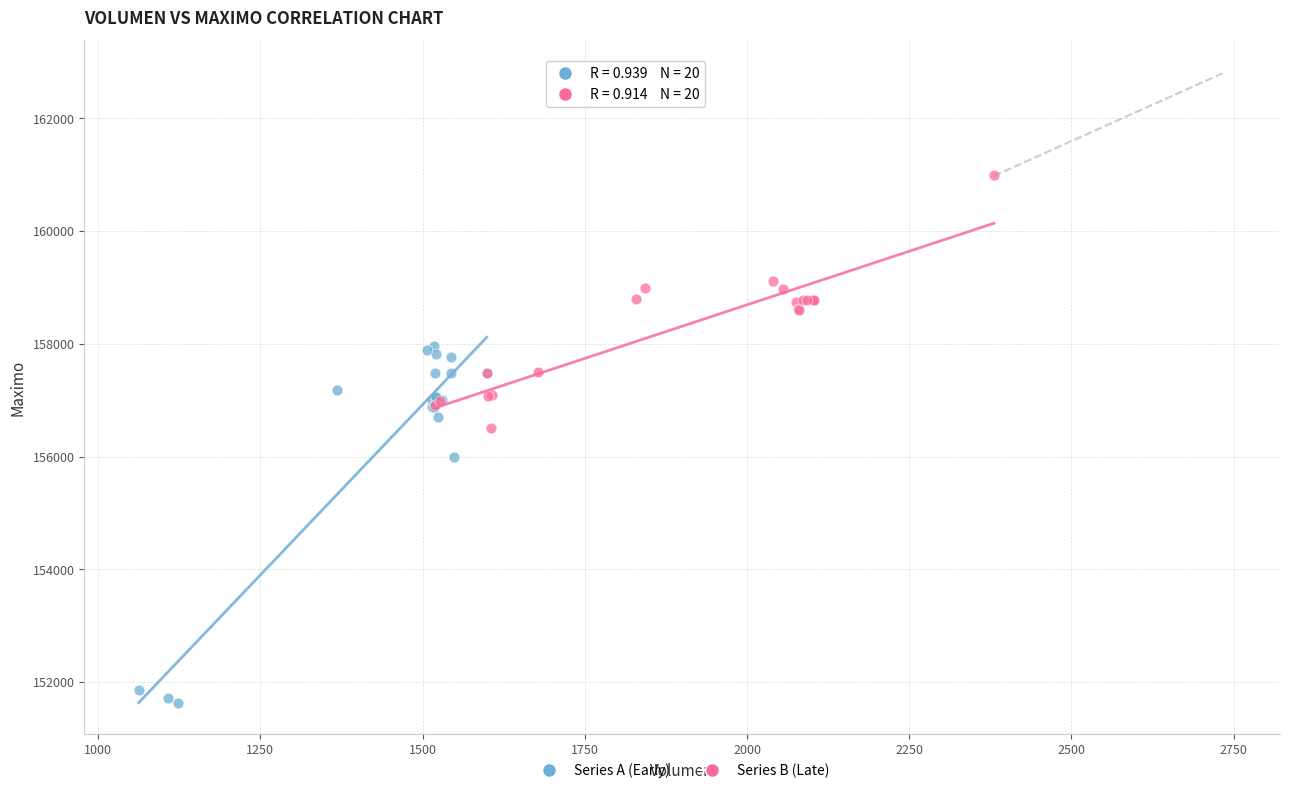

Which series contains the lowest Y value?

Series A (Early)